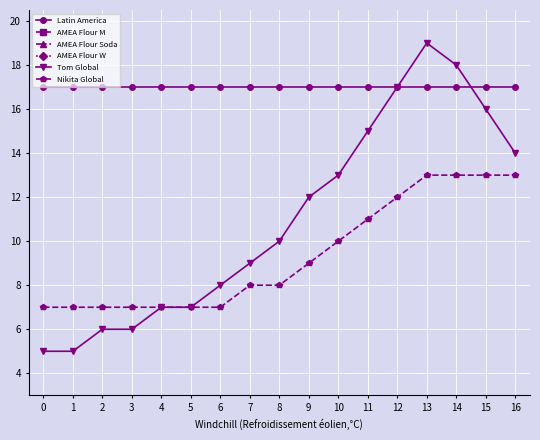

True or false: Nikita Global and Latin America cross at least once.

False